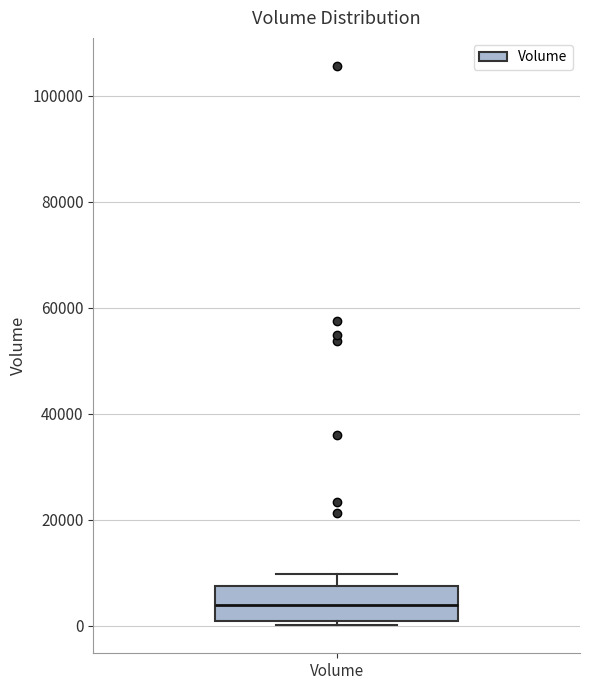

Where does the median line of the box for Volume sit on the y-axis? The values are not printed on the chart, so give them approximately, as read against the axis.

4000